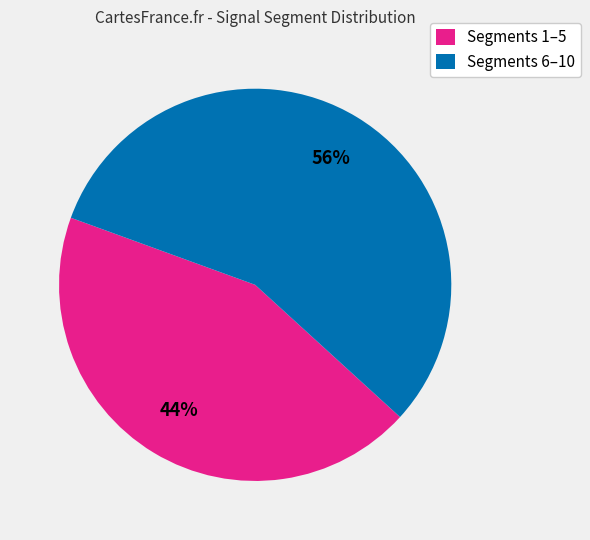

To the nearest percent, what is the difference between the largest and smallest slice percentages?

12%